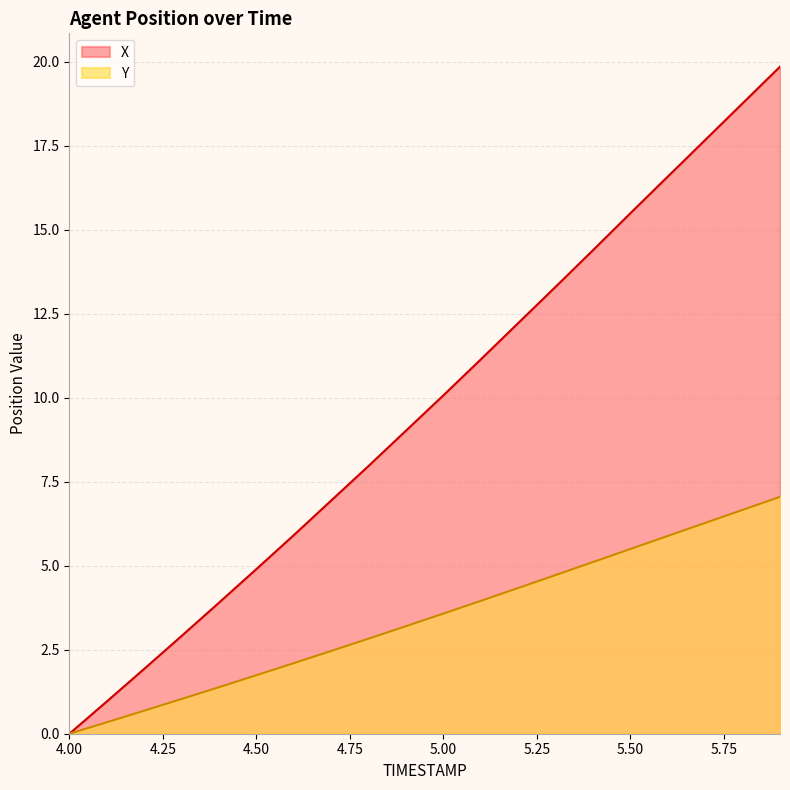

How many lines are shown in the chart?

2